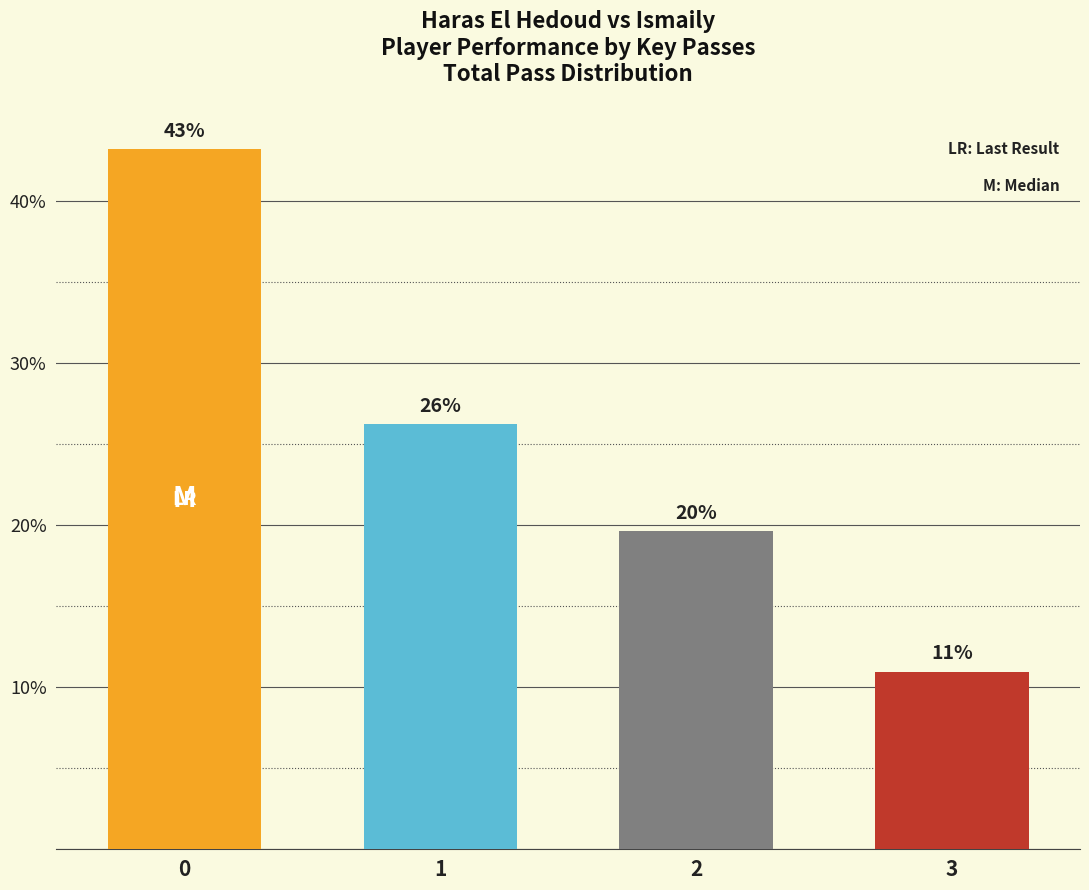

What is the sum of all values?

100.0